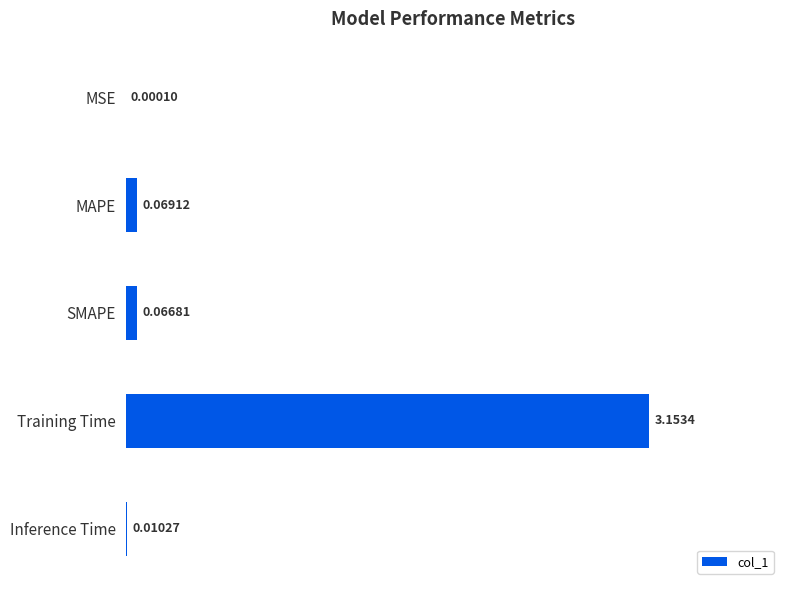

What is the change in value from MAPE to Training Time?

+3.1